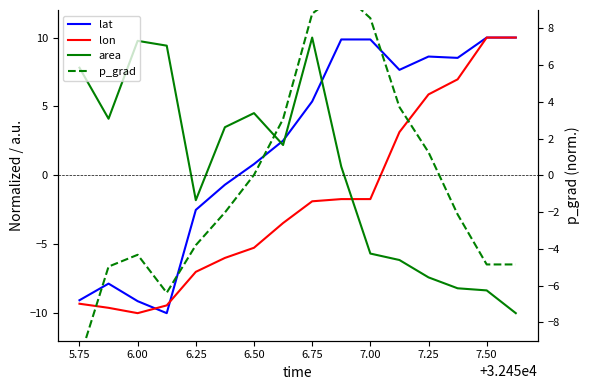

In lat, how many points are higher than both neighbors (excluding endpoints)?

2